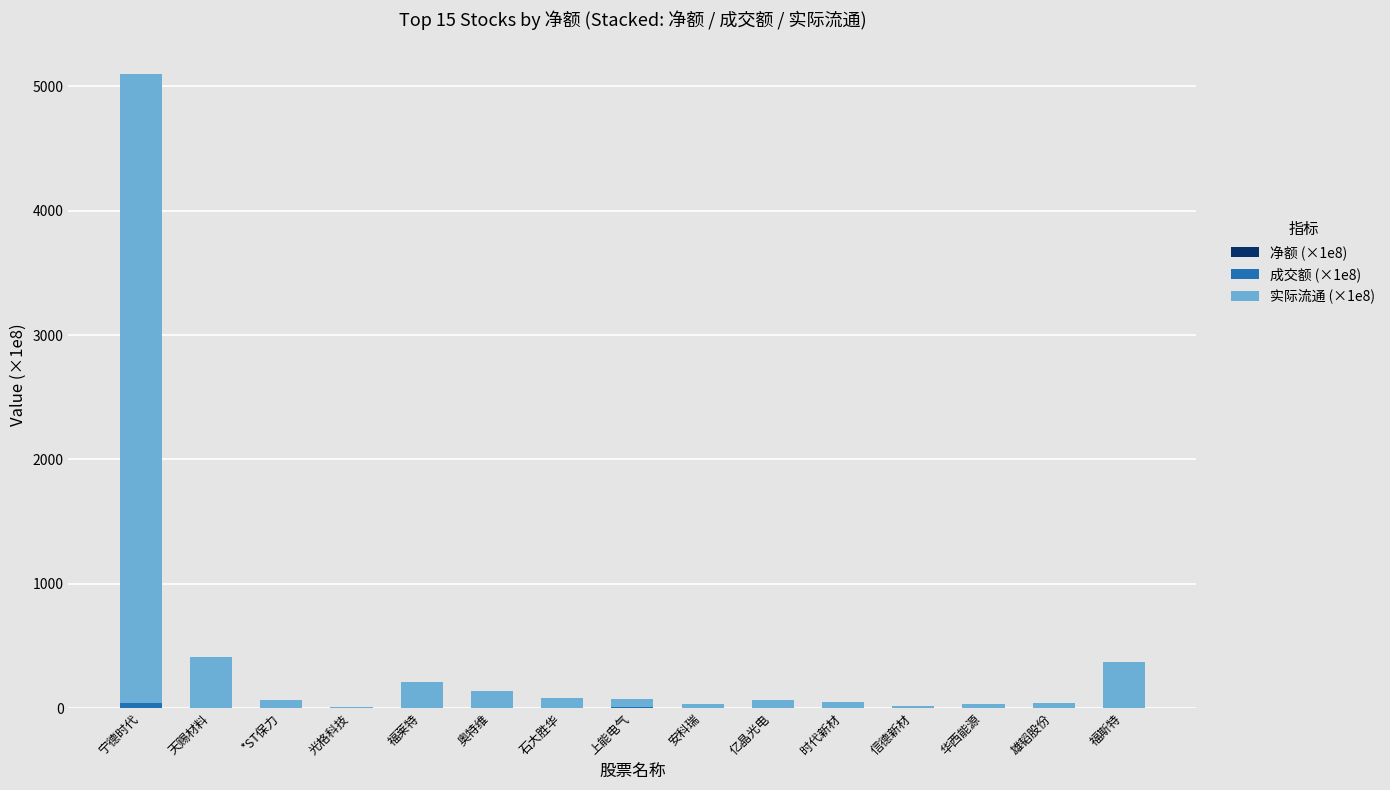

Are the bars horizontal?

No